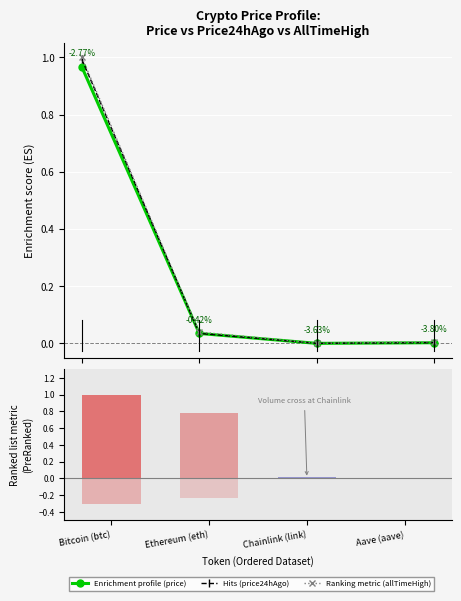

What is the sum of the Enrichment profile (price) values at Bitcoin (btc) and Ethereum (eth)?

1.0